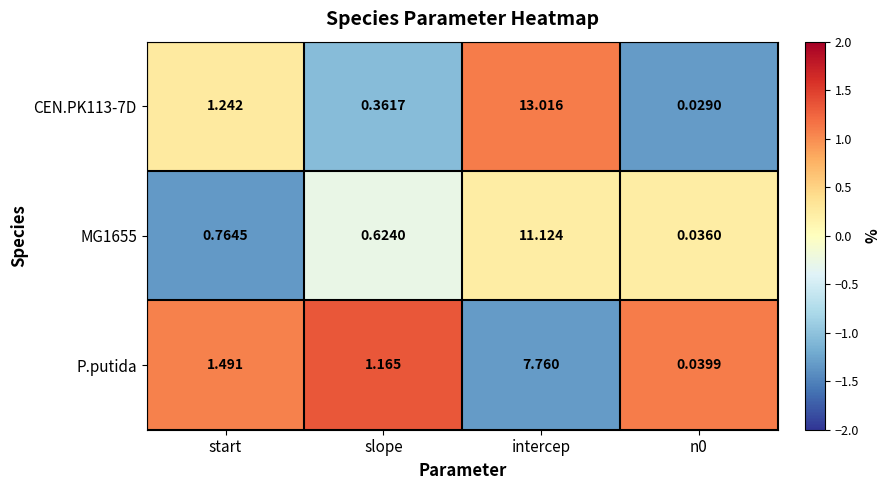

Which category has the highest value across all series?

intercep